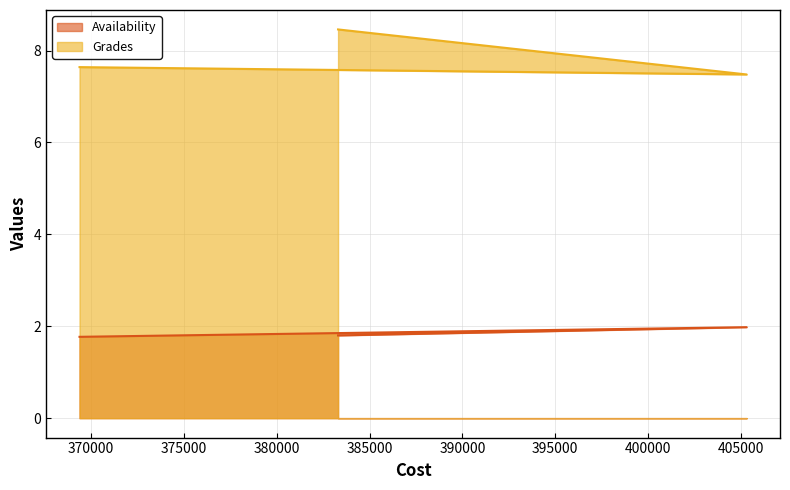

What is the value of the Grades point at the 3rd from the left?

8.5